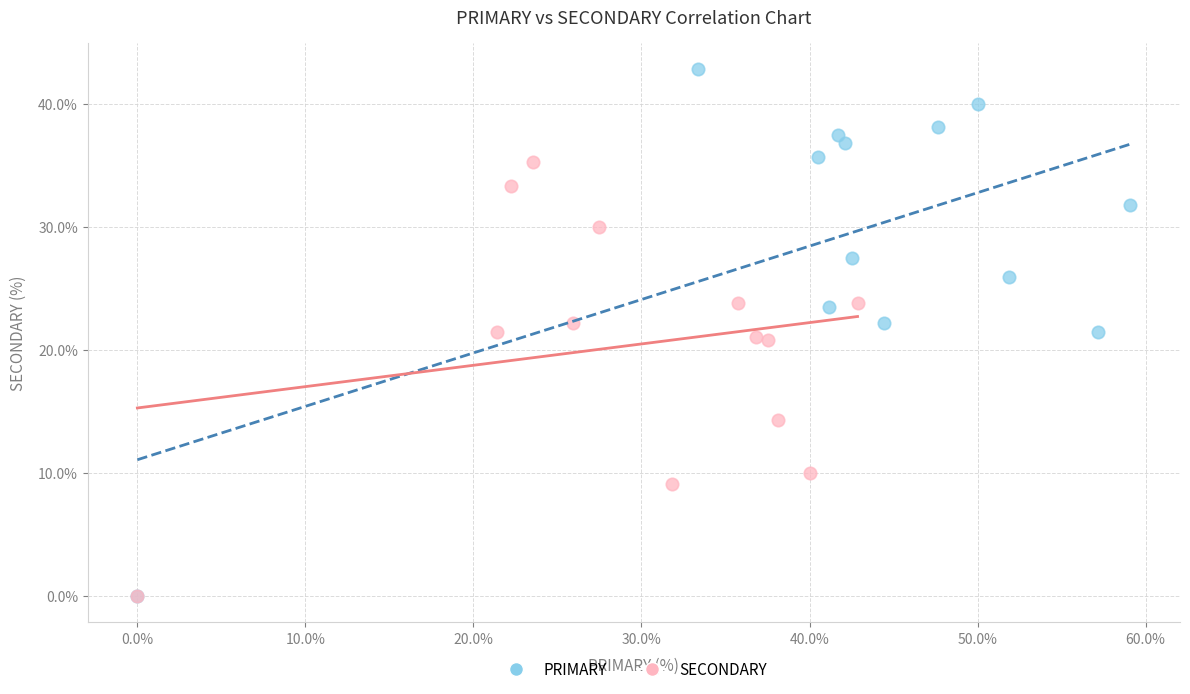

Which series contains the highest Y value?

PRIMARY